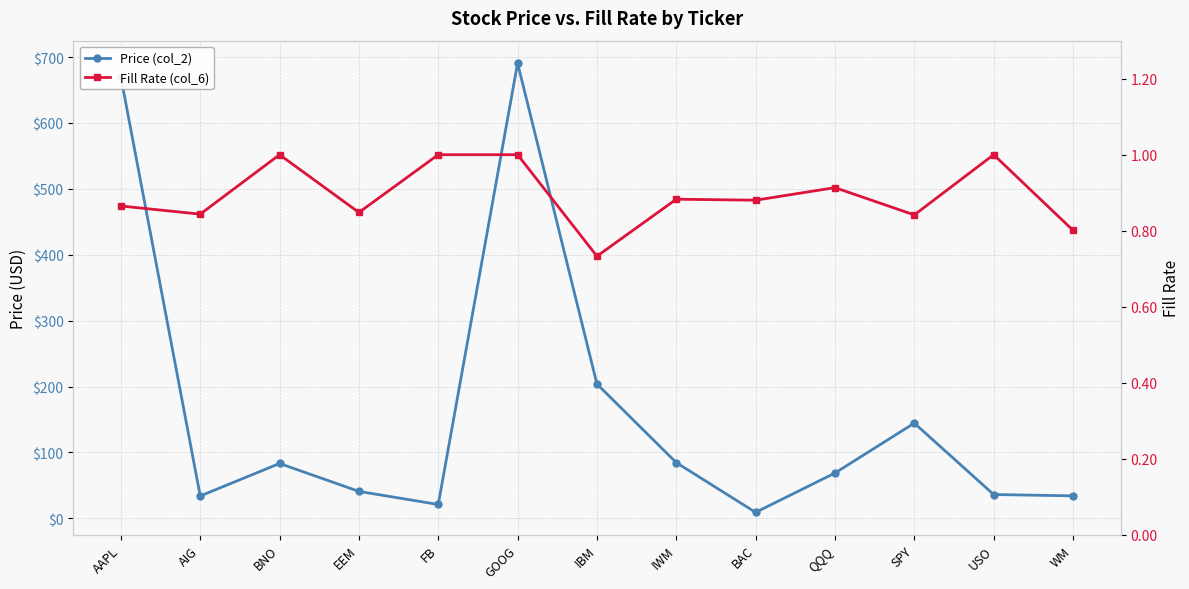

True or false: Fill Rate (col_6) and Price (col_2) cross at least once.

False